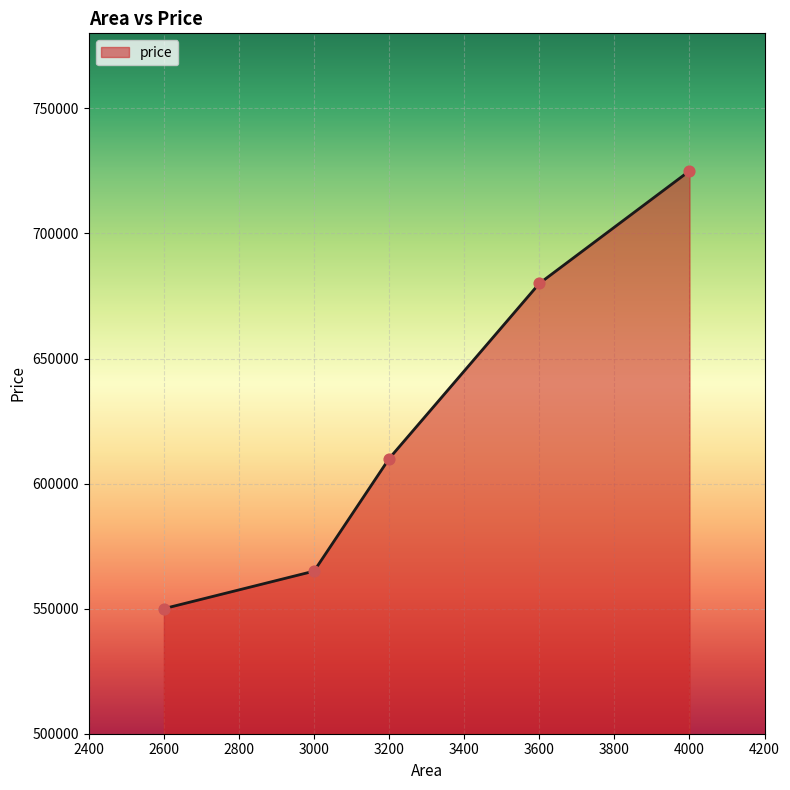

What is the change in value from 2600 to 3200?

+60000